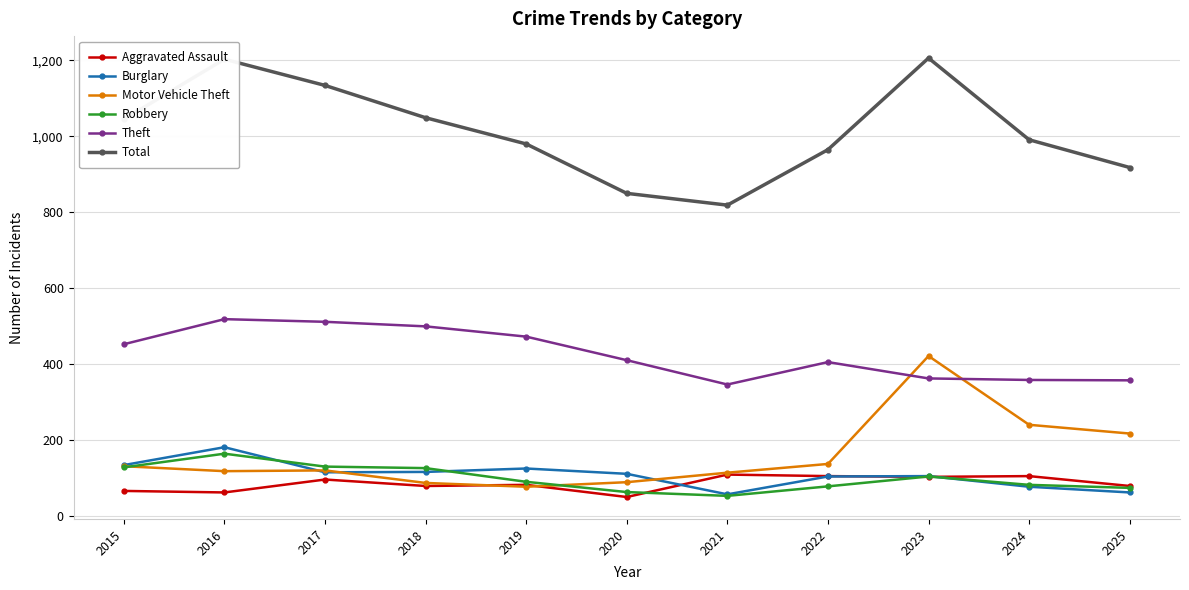

At which label does Theft first exceed 411?

2015